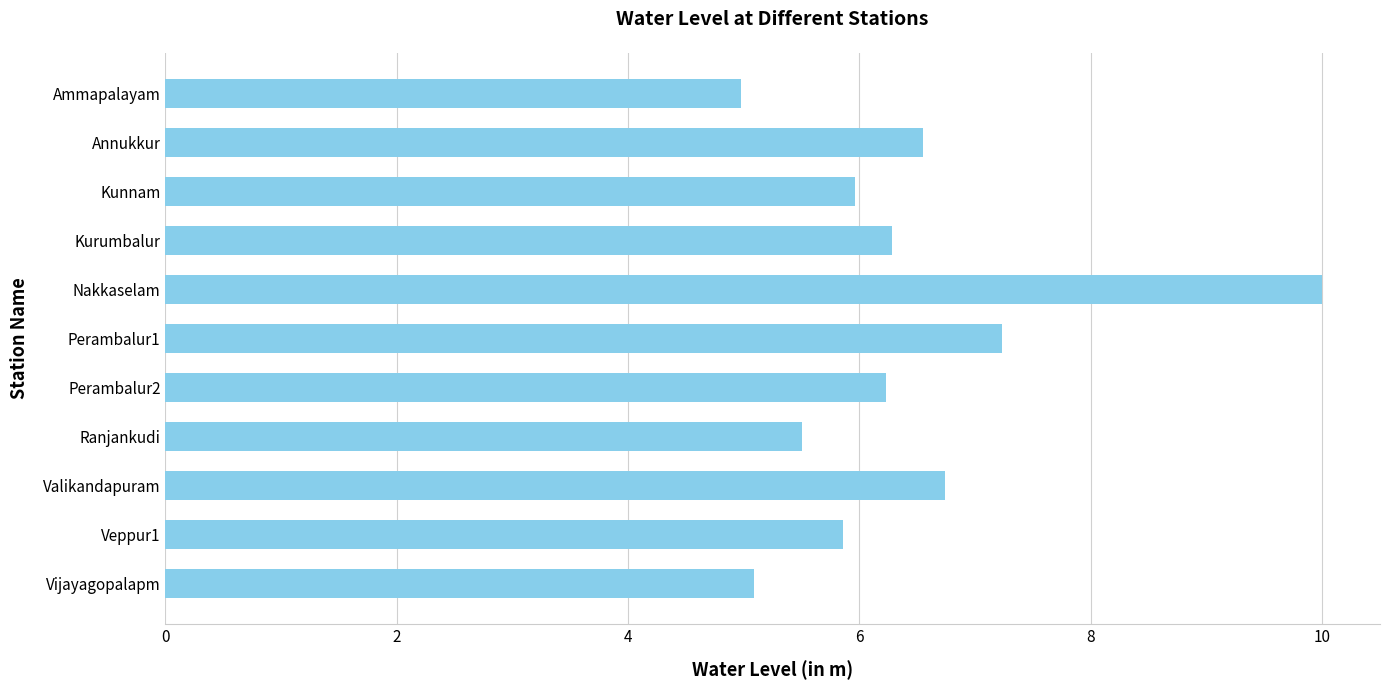

What is the label of the 3rd bar from the bottom?

Valikandapuram